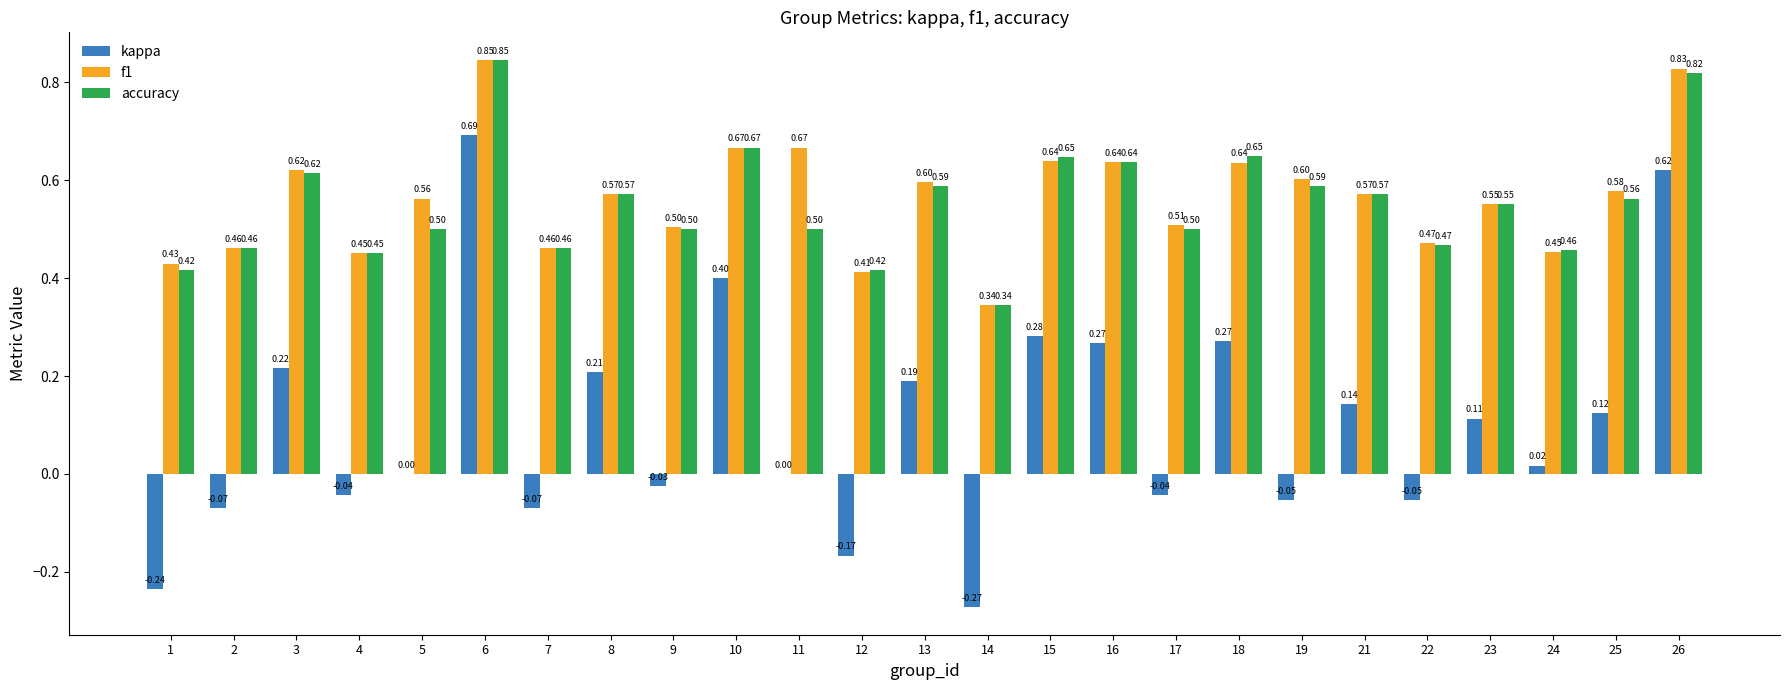

Is the value of accuracy at 18 greater than the value of kappa at 23?

Yes